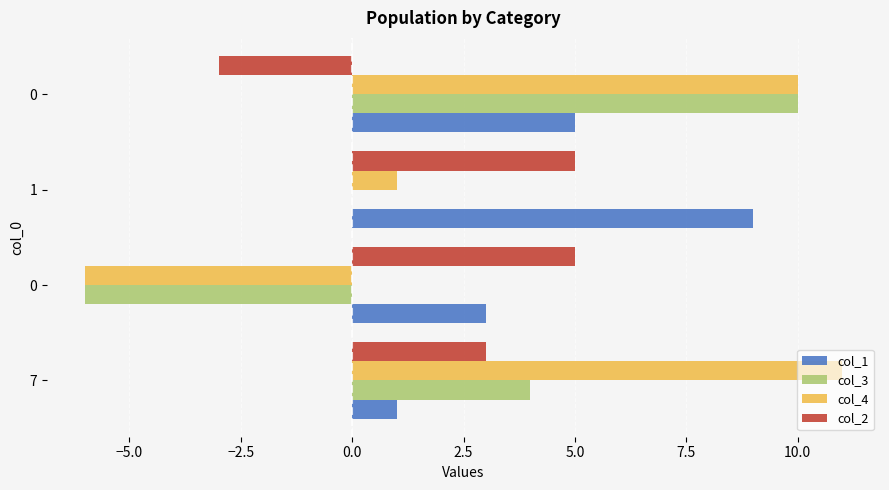

What are all the series names shown in the legend?

col_1, col_3, col_4, col_2